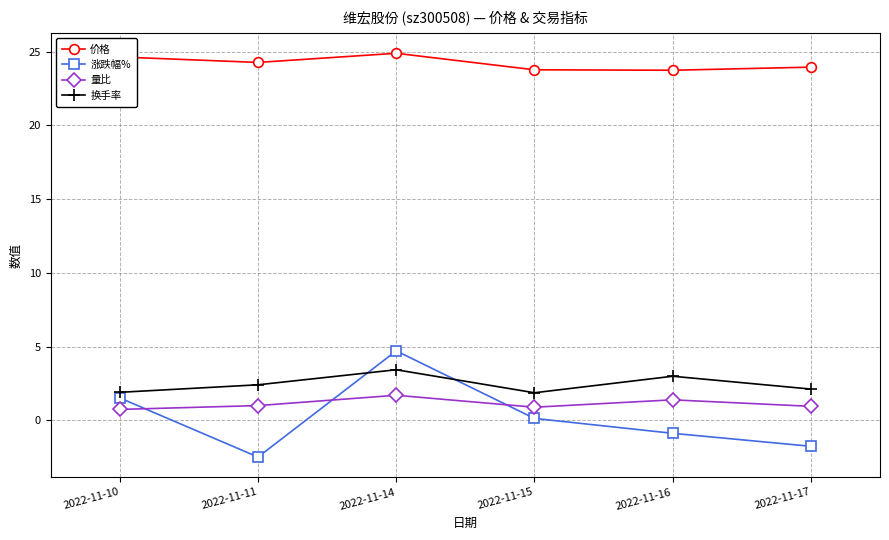

Which series has the largest total across all categories?

价格